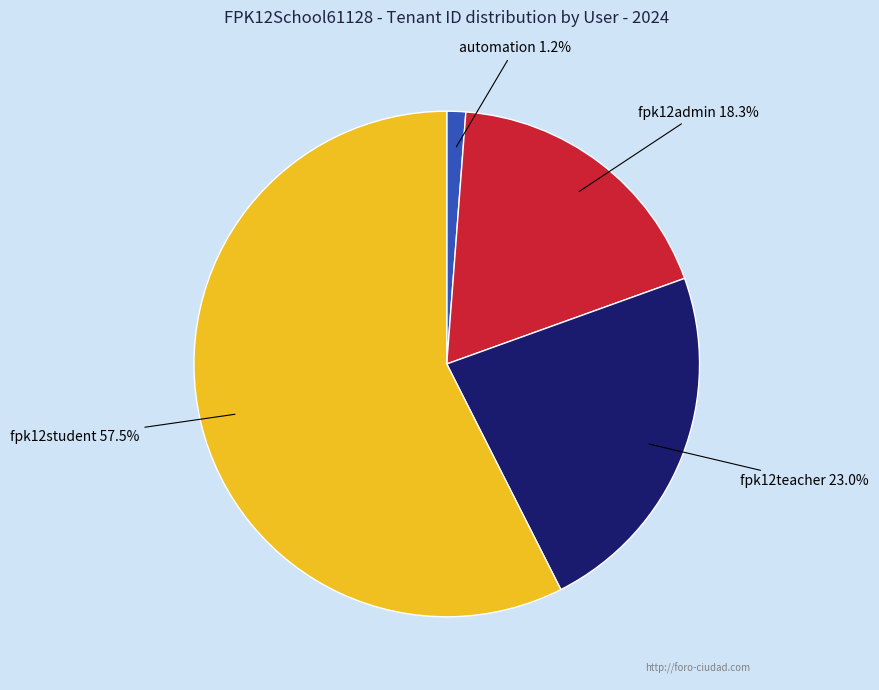

True or false: automation accounts for 1% of the total.

True